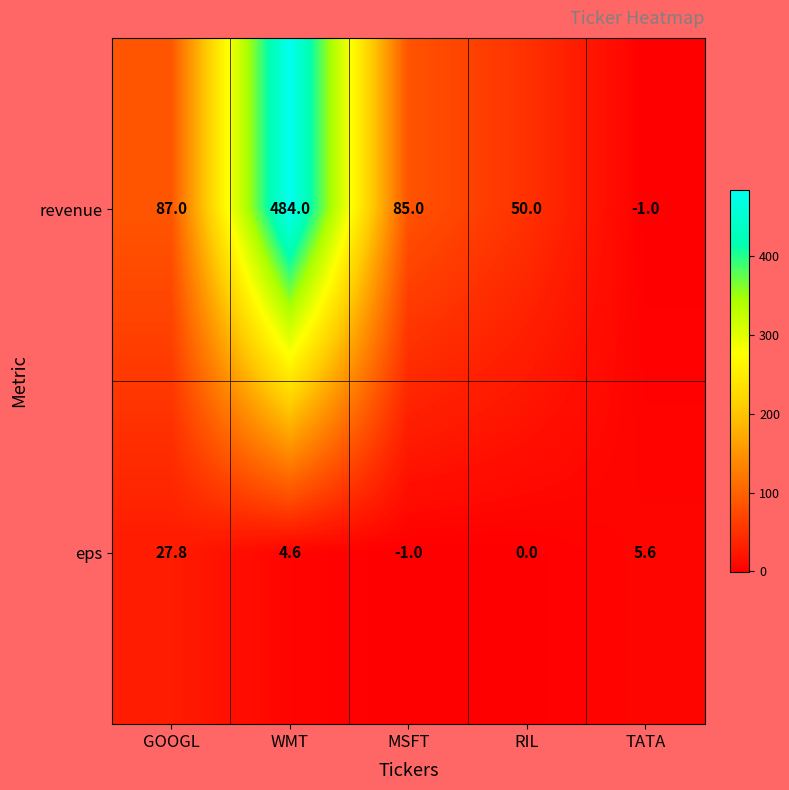

How many data points does each series have?

5